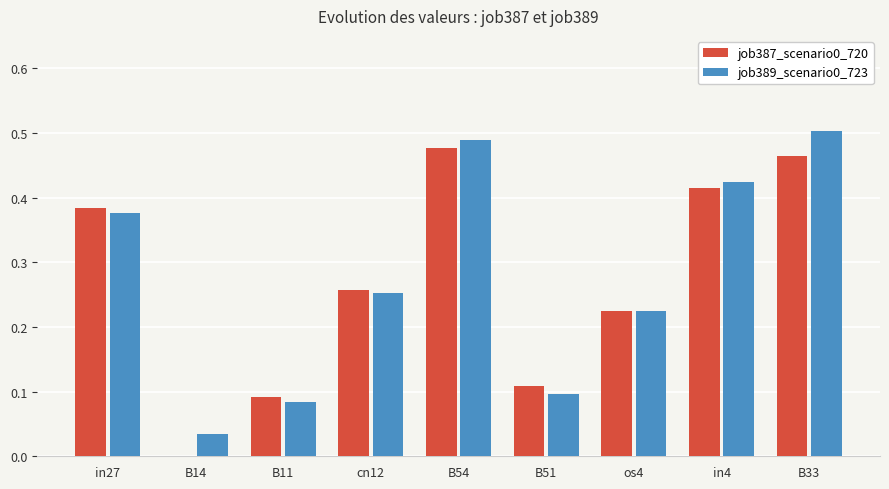

Is the value of job387_scenario0_720 at B33 greater than the value of job389_scenario0_723 at B11?

Yes